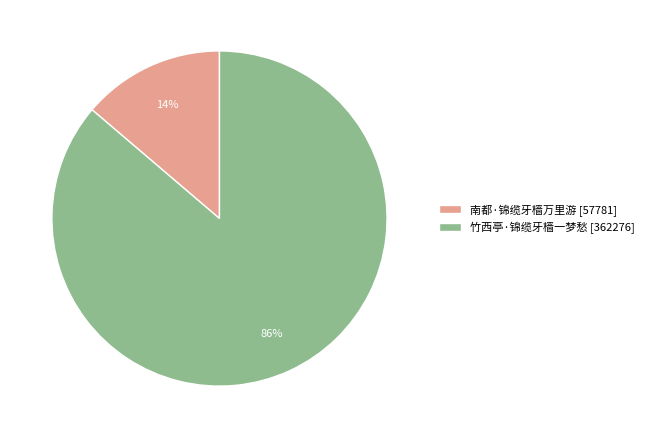

Do 竹西亭·锦缆牙樯一梦愁 [362276] and 南都·锦缆牙樯万里游 [57781] together represent more than half of the pie?

Yes